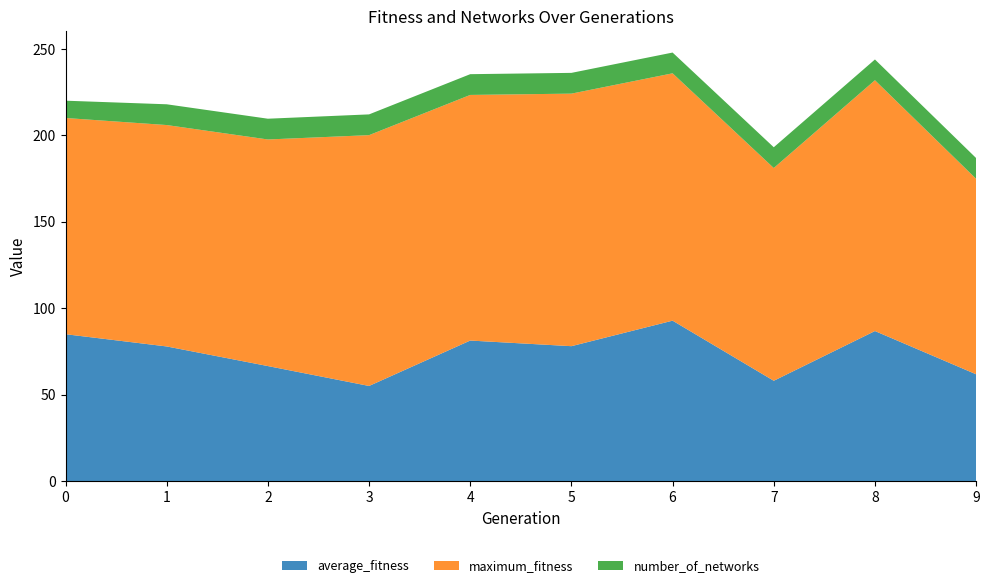

Reading left to right, extract all data points from this chart.

average_fitness: 0=85.0	1=77.9	2=66.6	3=55.1	4=81.3	5=78.1	6=92.8	7=58.1	8=86.8	9=61.8
maximum_fitness: 0=125.0	1=128.0	2=131.0	3=145.0	4=142.0	5=146.0	6=143.0	7=123.0	8=145.0	9=113.0
number_of_networks: 0=10.0	1=12.0	2=12.0	3=12.0	4=12.0	5=12.0	6=12.0	7=12.0	8=12.0	9=12.0